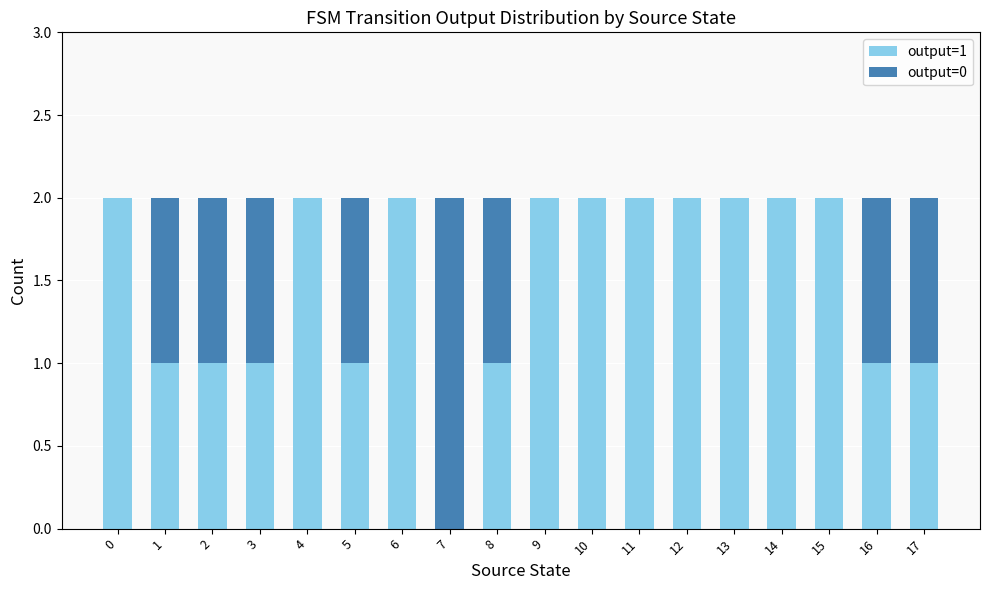

Are the bars grouped side by side (vs. stacked)?

No